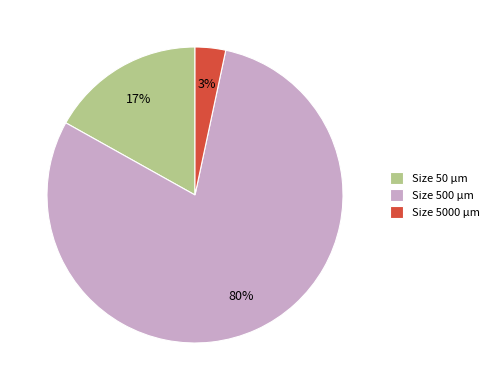

To the nearest percent, what is the average slice percentage?

33%